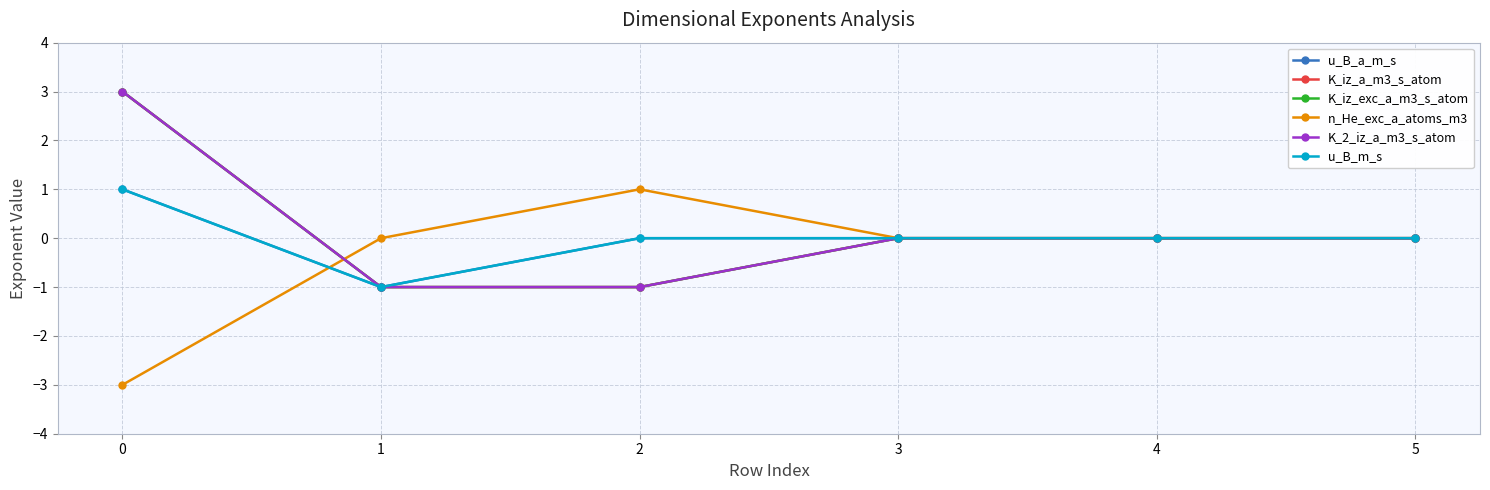

Is this an area chart (filled region under the line)?

No